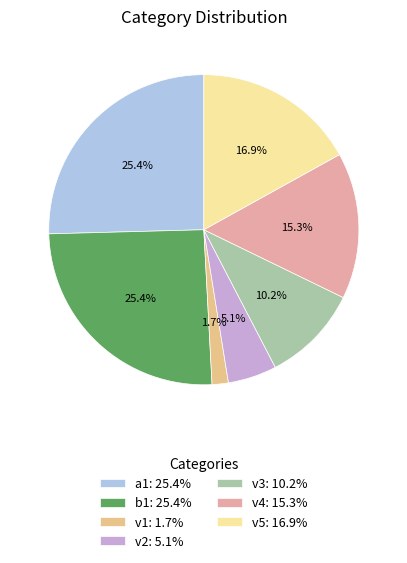

Count the number of slices in the pie.

7